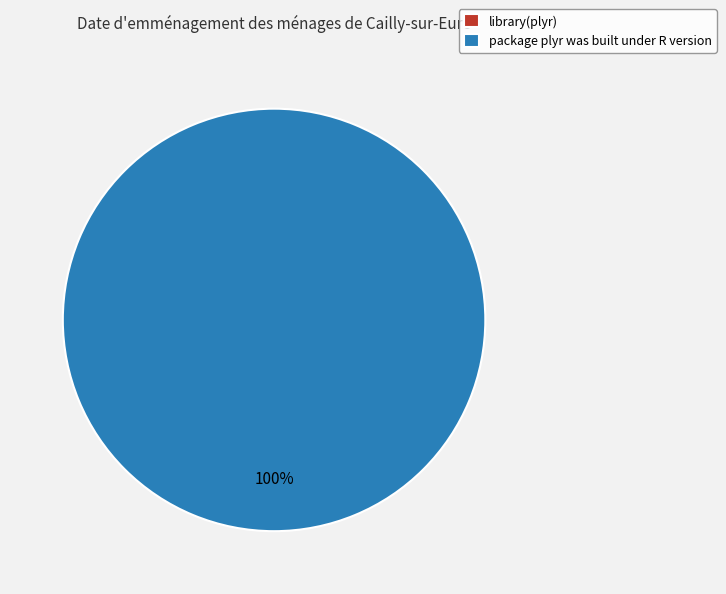

Between package plyr was built under R version and library(plyr), which is larger?

package plyr was built under R version